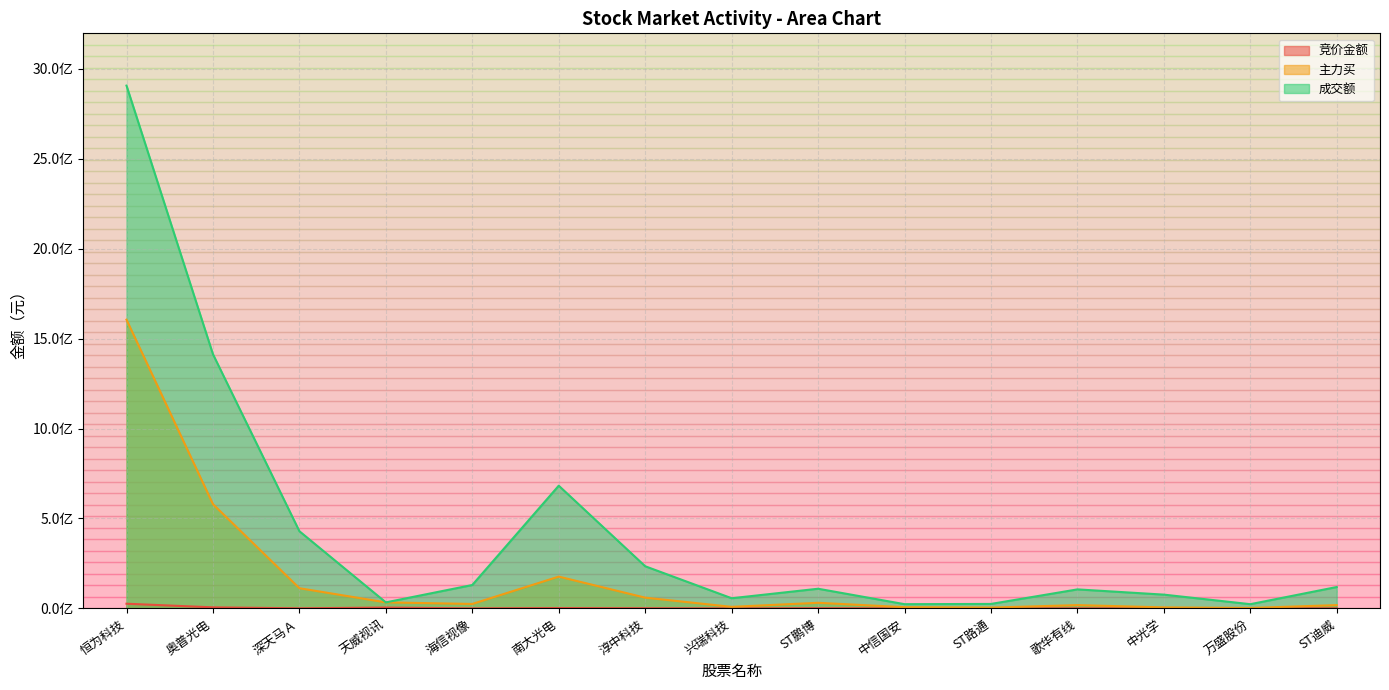

List the series in order of their peak value, highest first.

成交额, 主力买, 竞价金额